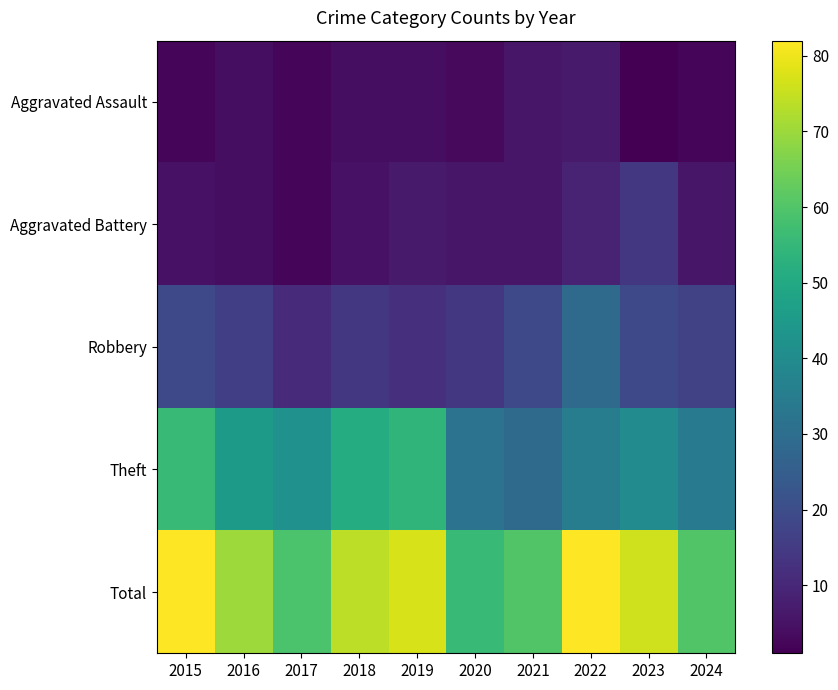

Which series changed the most between 2020 and 2022?

Total